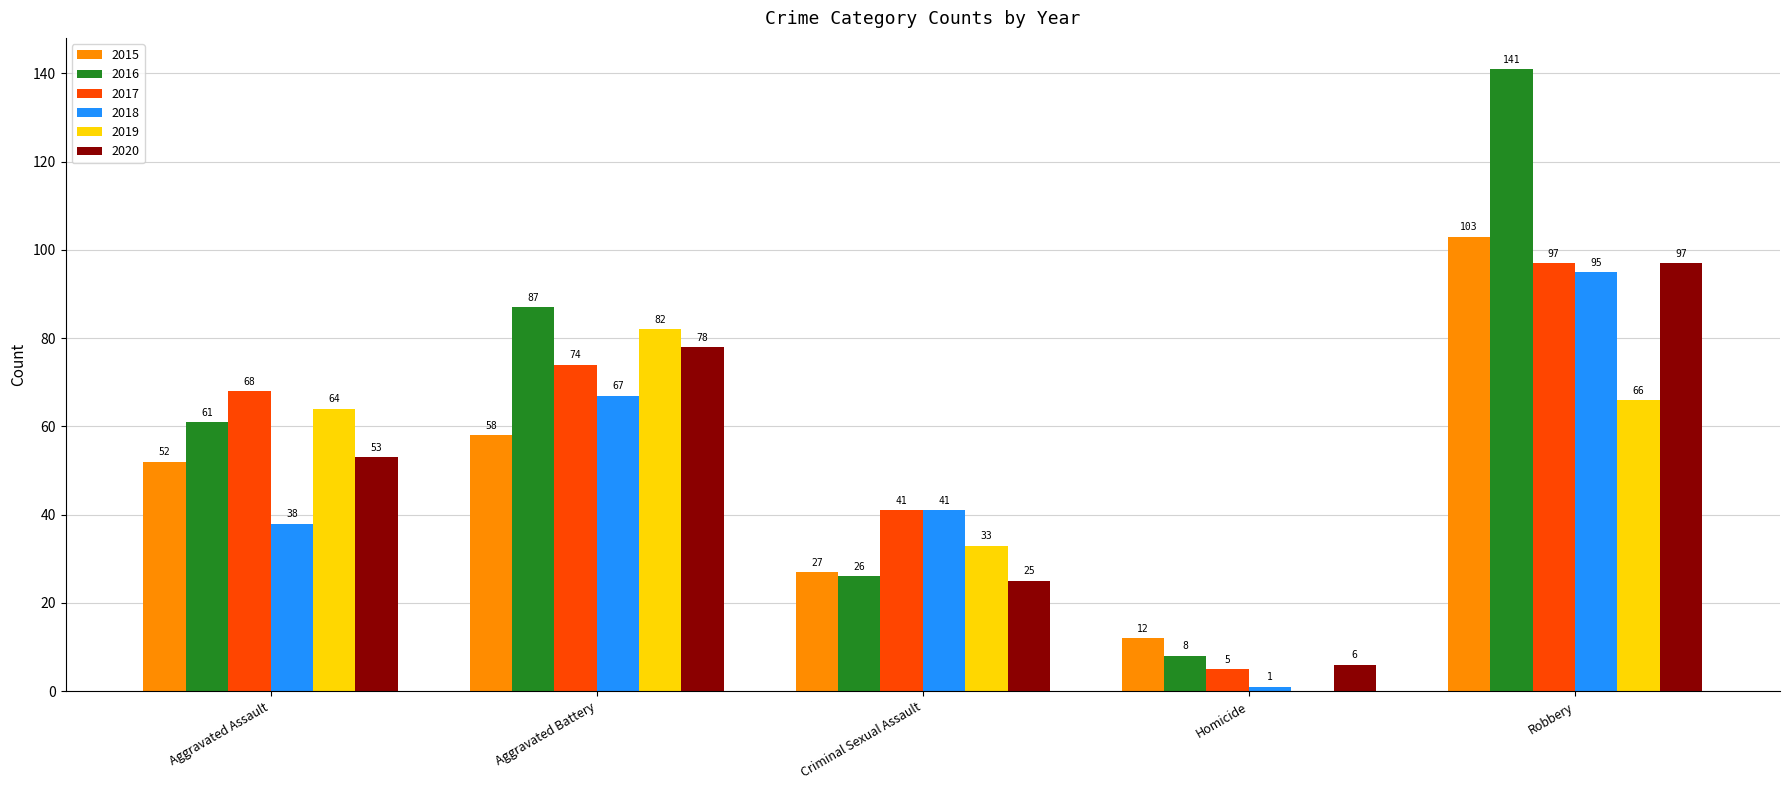

What is the sum of the 2015 values at Aggravated Assault and Aggravated Battery?

110